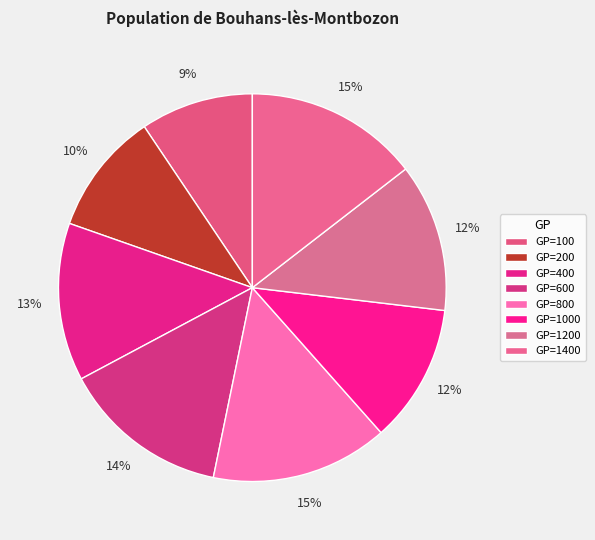

How many segments does this pie chart have?

8